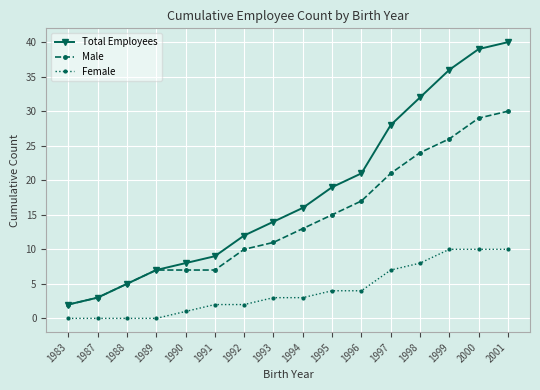

What are all the series names shown in the legend?

Total Employees, Male, Female